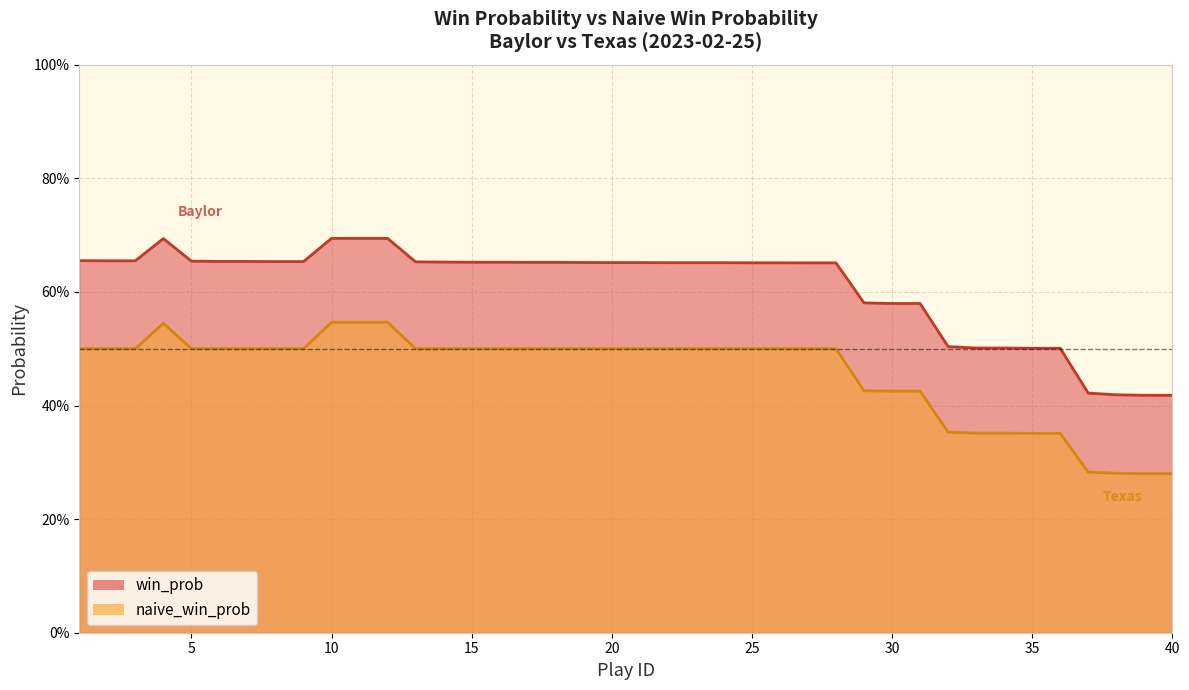

What is the sum of all naive_win_prob values?

18.3